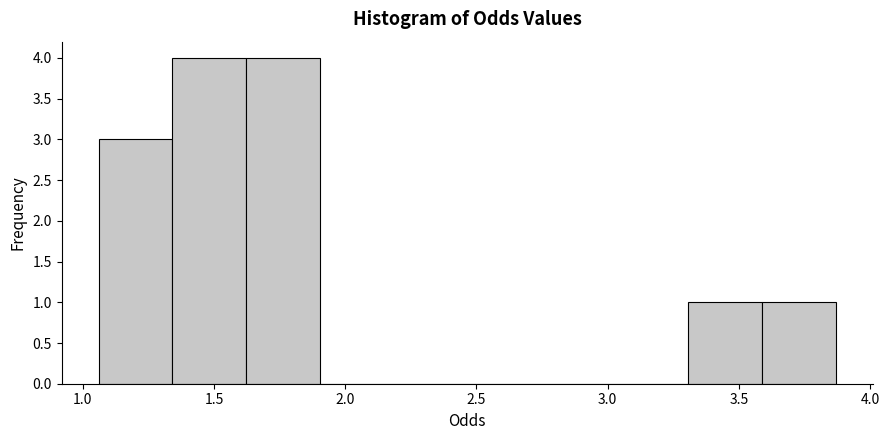

Reading left to right, transcribe this chart: for each bar, give the range it covers on the x-axis and its height. Neither the bar edges nor the heights are printed on the chart, so give them approximately, as read against the axes.

1.05 to 1.35: 3
1.35 to 1.60: 4
1.60 to 1.90: 4
1.90 to 2.20: 0
2.20 to 2.45: 0
2.45 to 2.75: 0
2.75 to 3.05: 0
3.05 to 3.30: 0
3.30 to 3.60: 1
3.60 to 3.85: 1